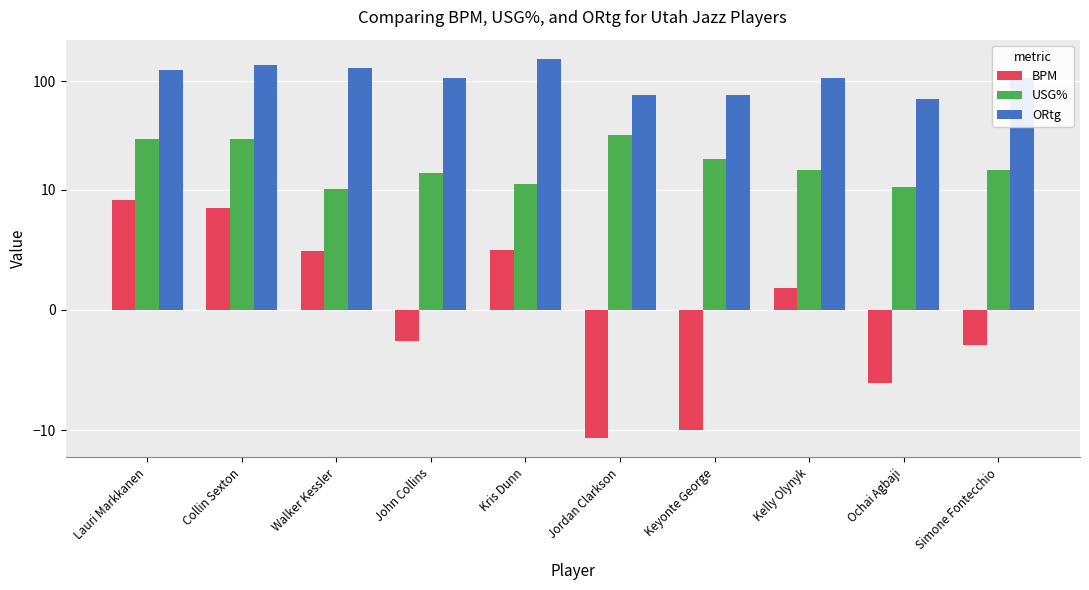

The ORtg series shows 52.1 at Lauri Markkanen. True or false?

False